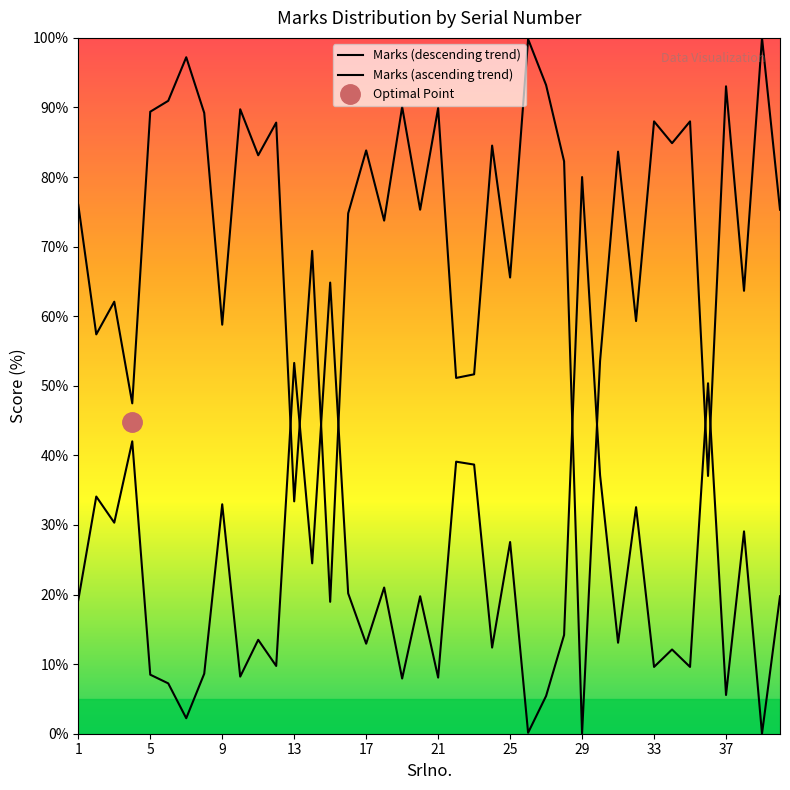

What is the difference between the maximum and minimum values?

100.0